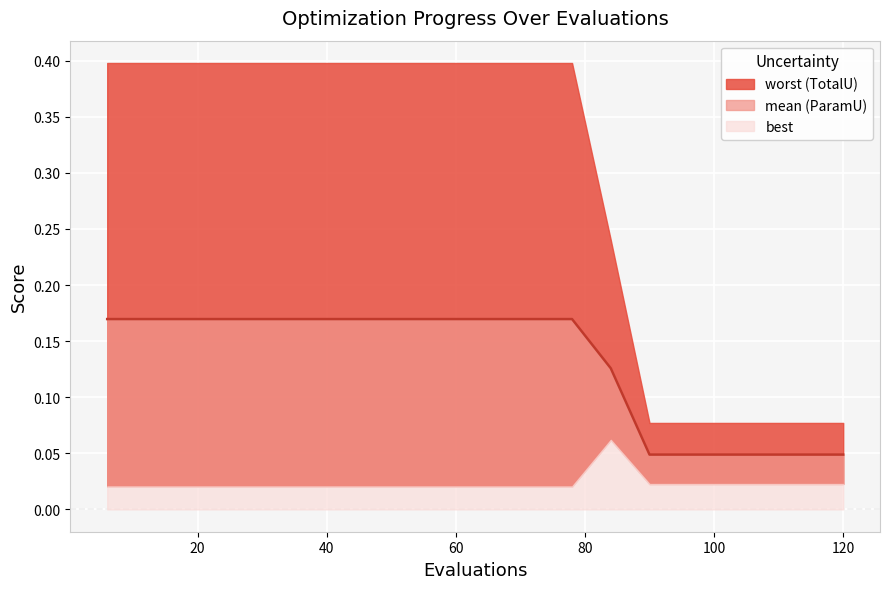

Reading right to left, extract all data points from this chart.

0.0	0.0	0.0	0.0	0.0	0.0	0.1	0.2	0.2	0.2	0.2	0.2	0.2	0.2	0.2	0.2	0.2	0.2	0.2	0.2